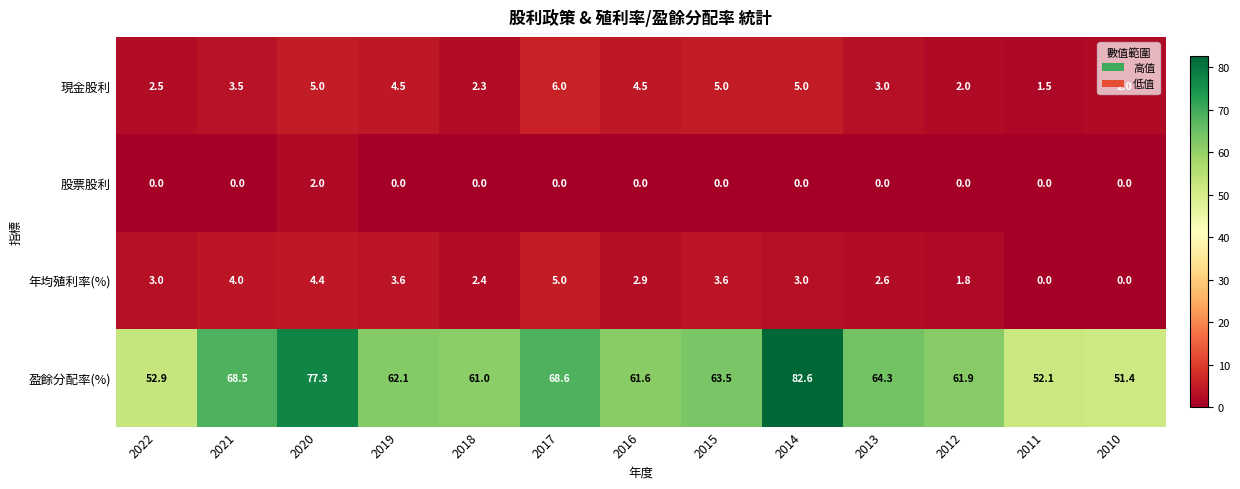

What is the difference between the 現金股利 values at 2019 and 2021?

1.0